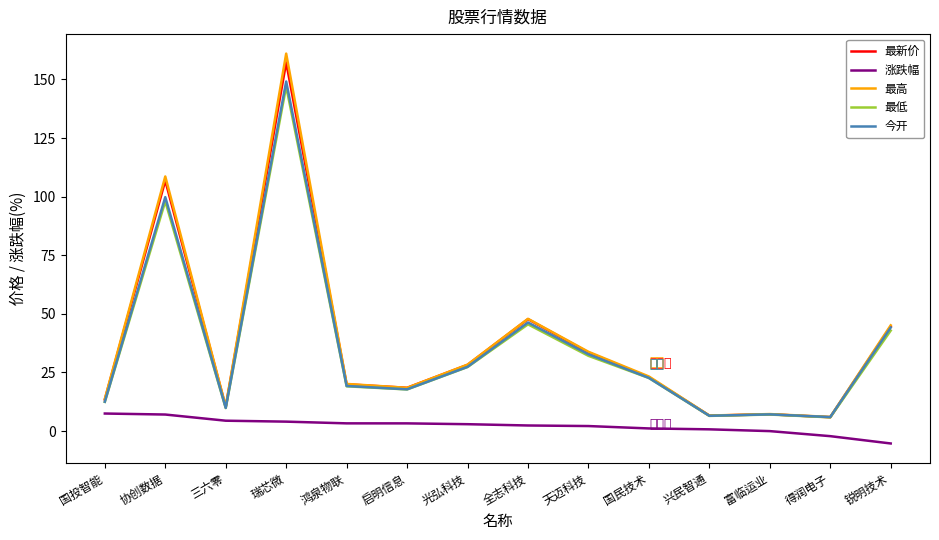

What is the maximum value for 涨跌幅?

7.5